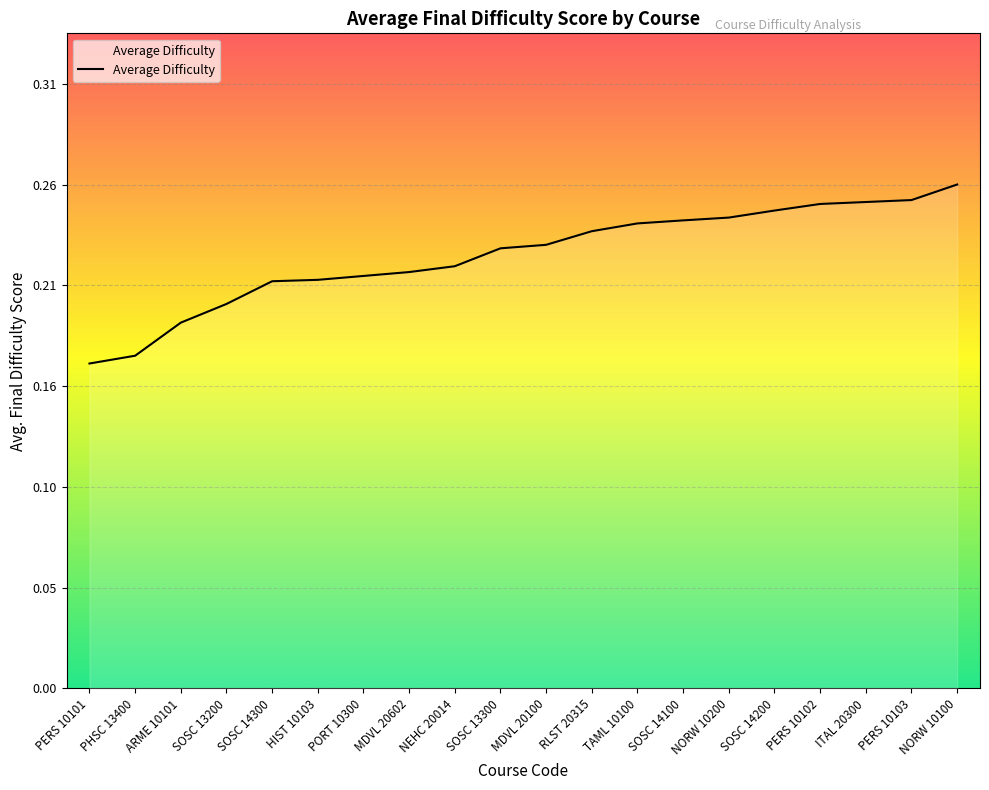

At which label is the value closest to 0?

PERS 10101